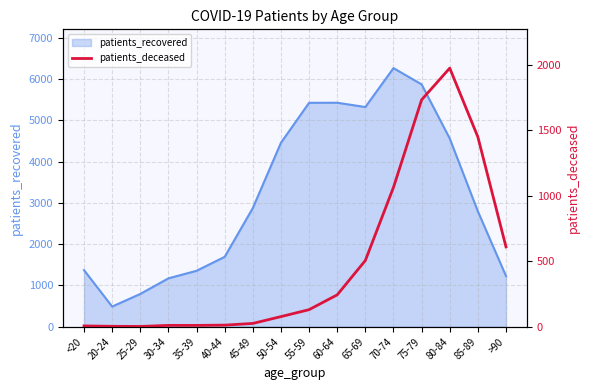

How many values are below 130?

8